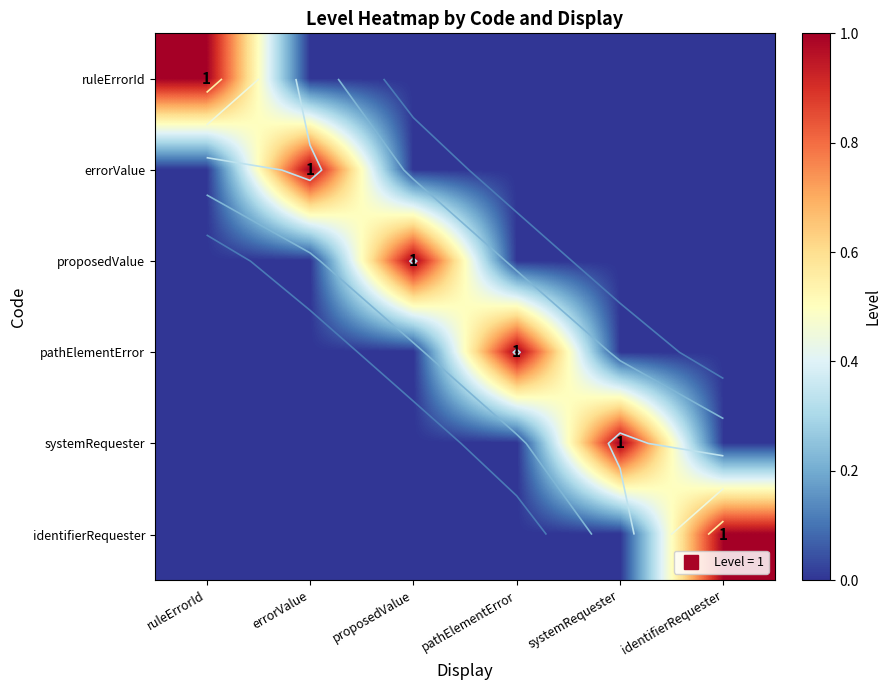

Where is proposedValue nearest to the value 0?

ruleErrorId